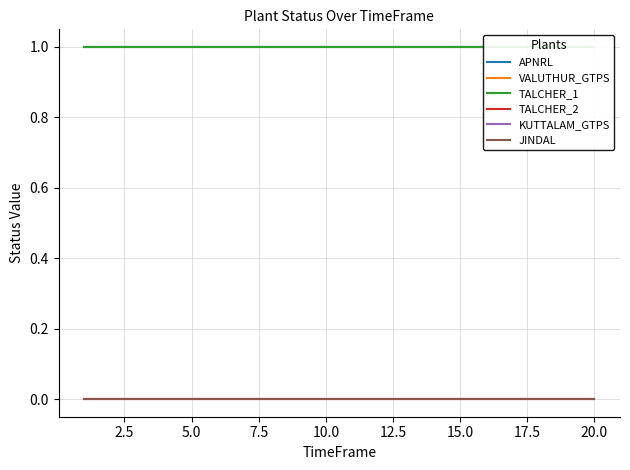

Is it true that VALUTHUR_GTPS equals 0 at 13?

False